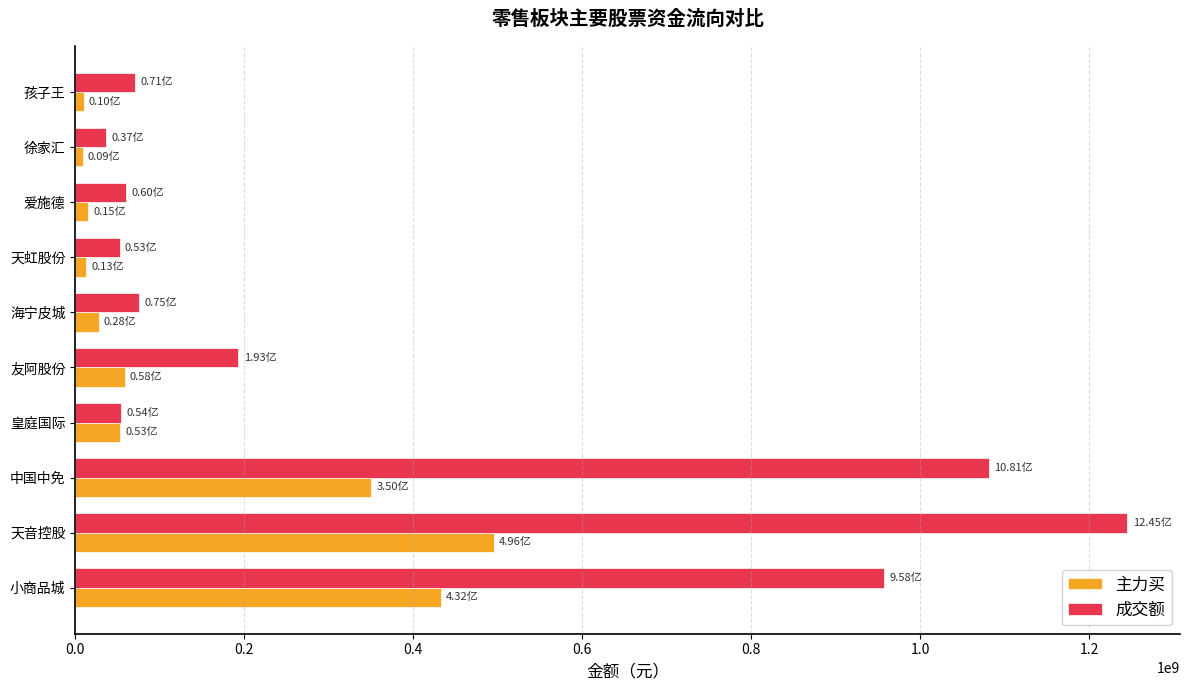

Where is 成交额 nearest to the value 640885165?

小商品城